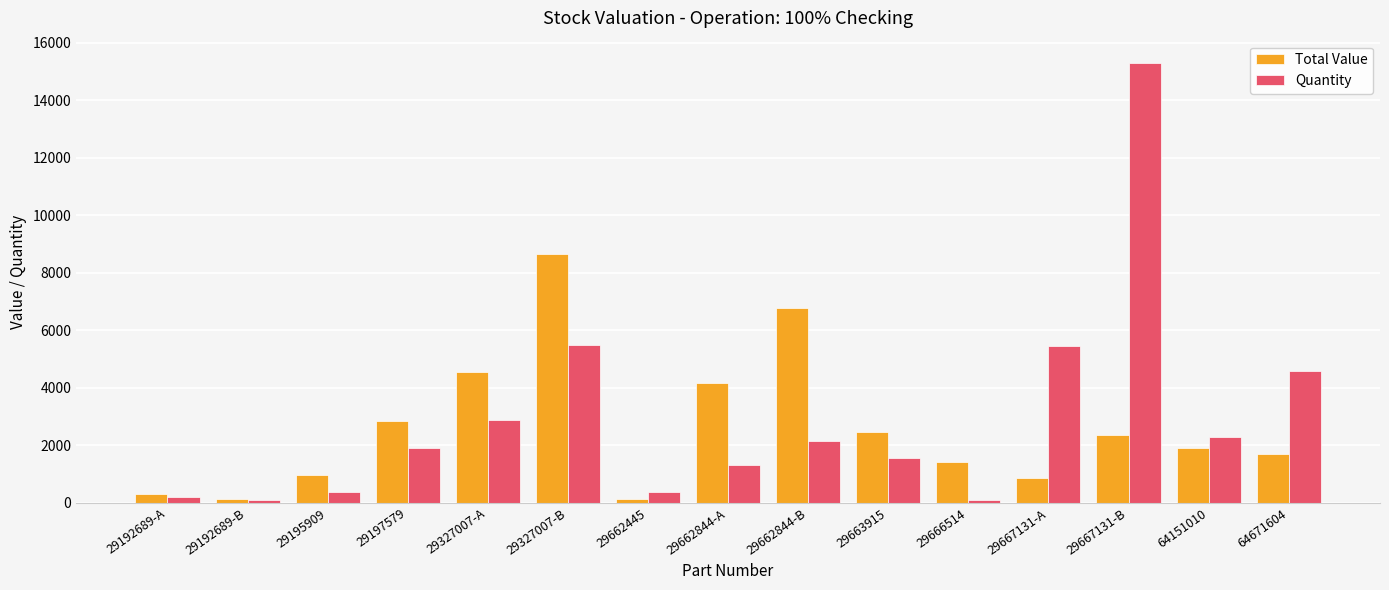

The value of Total Value at 29662844-A is 4151.2. True or false?

True